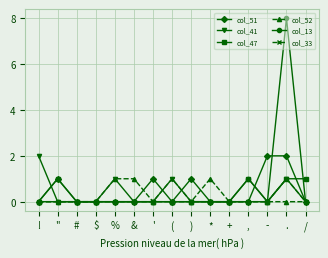

What is the label of the 12th point from the right?

$